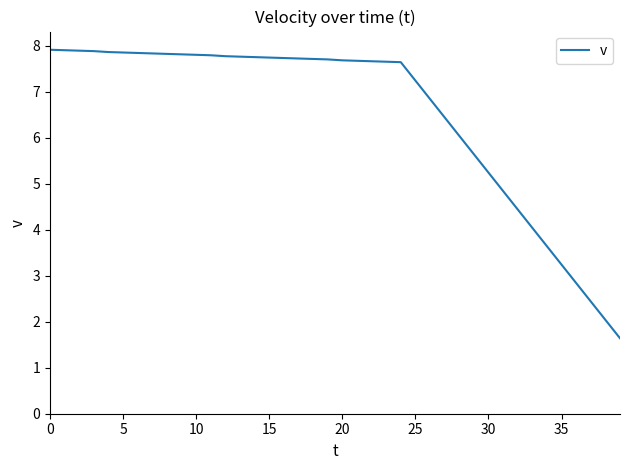

What is the difference between the maximum and minimum values?

6.3